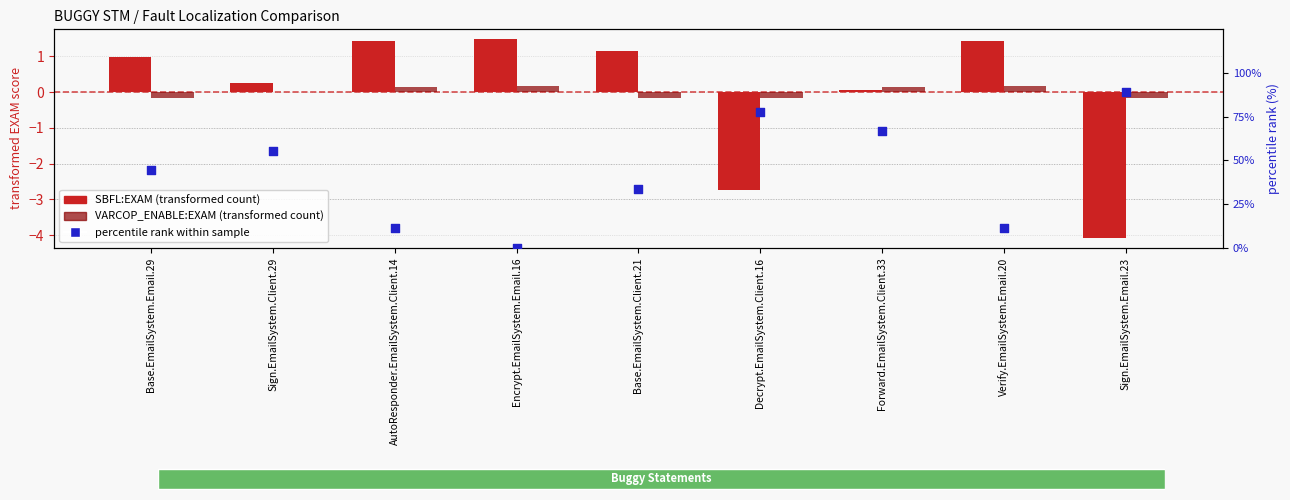

Which series reaches the minimum Y coordinate?

SBFL:EXAM (transformed)